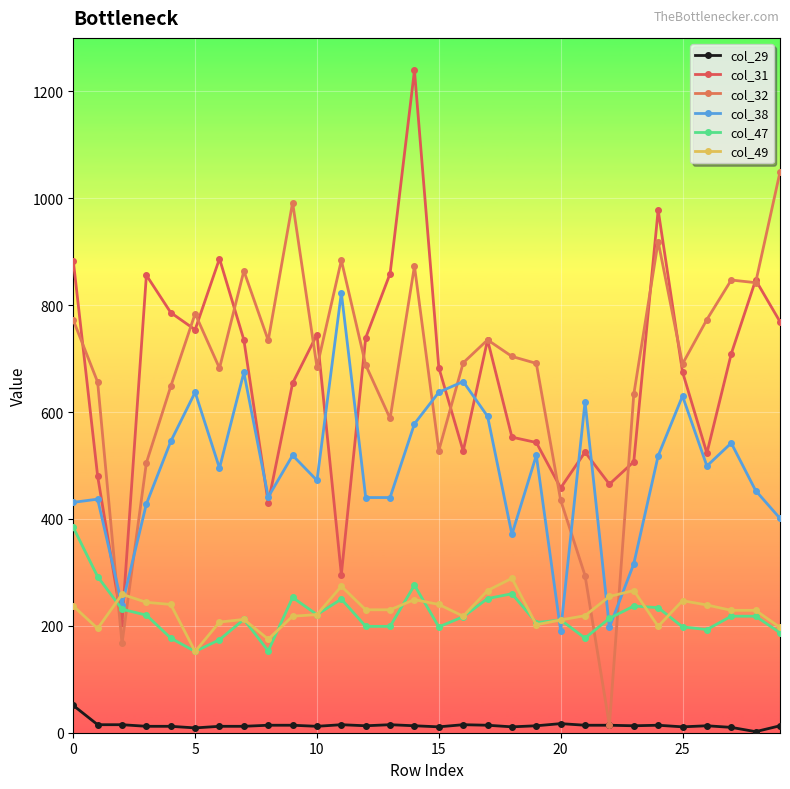

What is the greatest value displayed?

1239